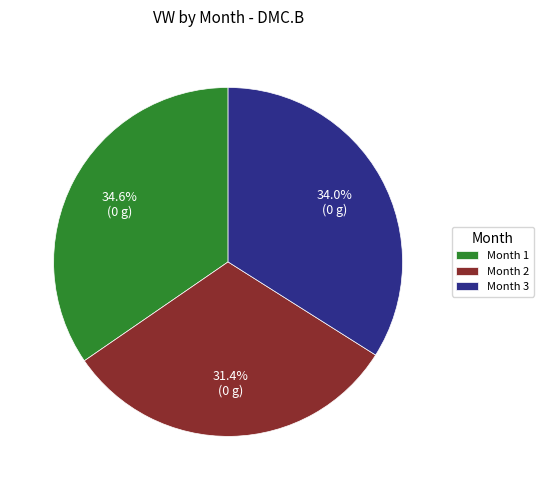

Is the sum of Month 1 and Month 2 greater than half?

Yes